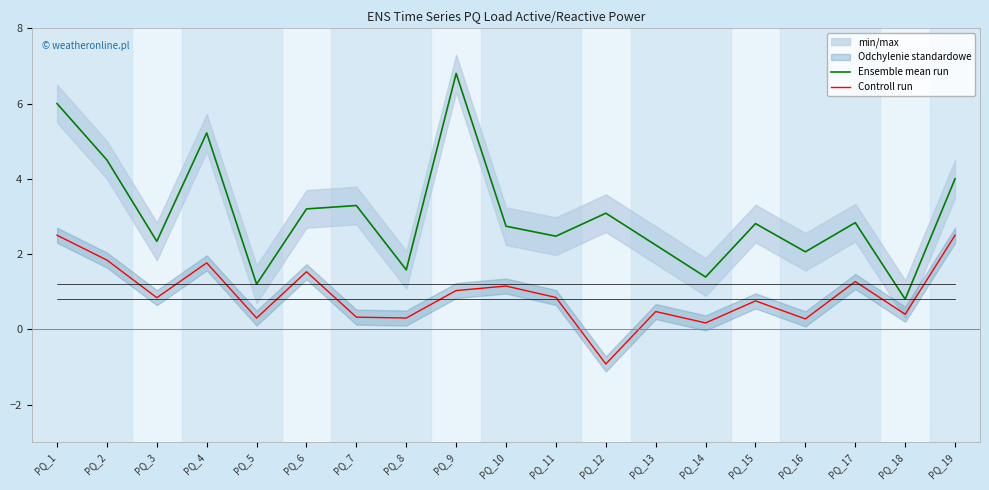

What is the sum of all Ensemble mean run values?

58.6